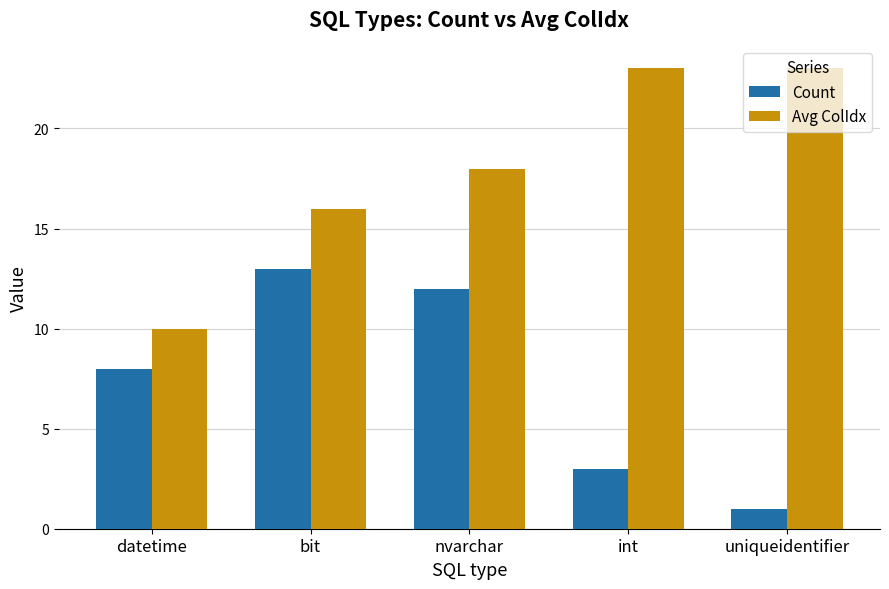

True or false: Avg ColIdx has a value of 18 at nvarchar.

True